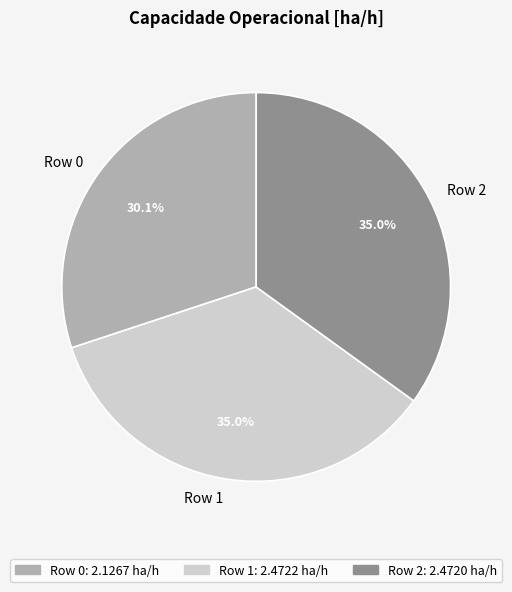

Which has a higher value, Row 0 or Row 2?

Row 2